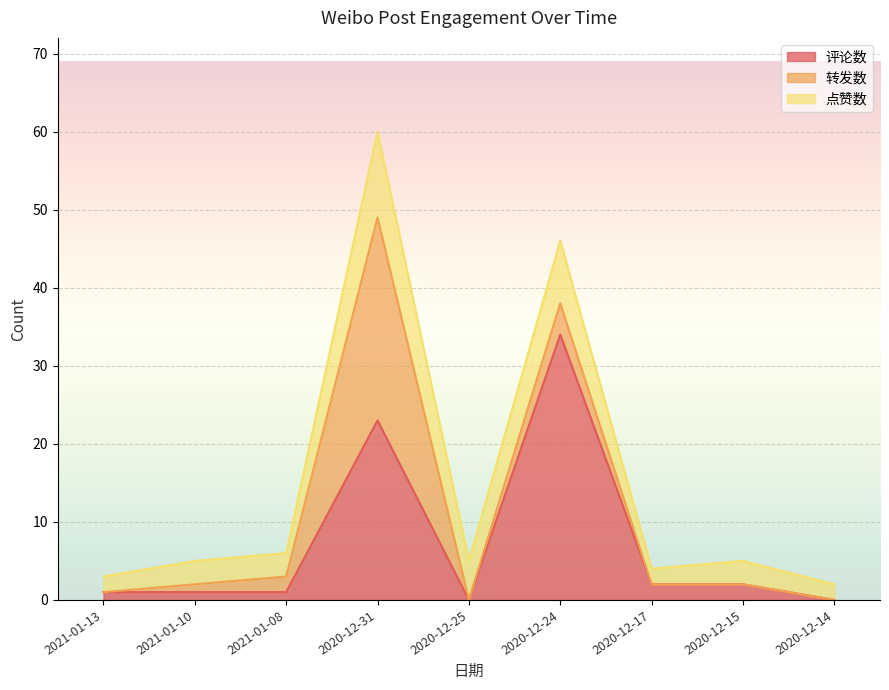

What is the label of the 5th point from the left?

2020-12-25